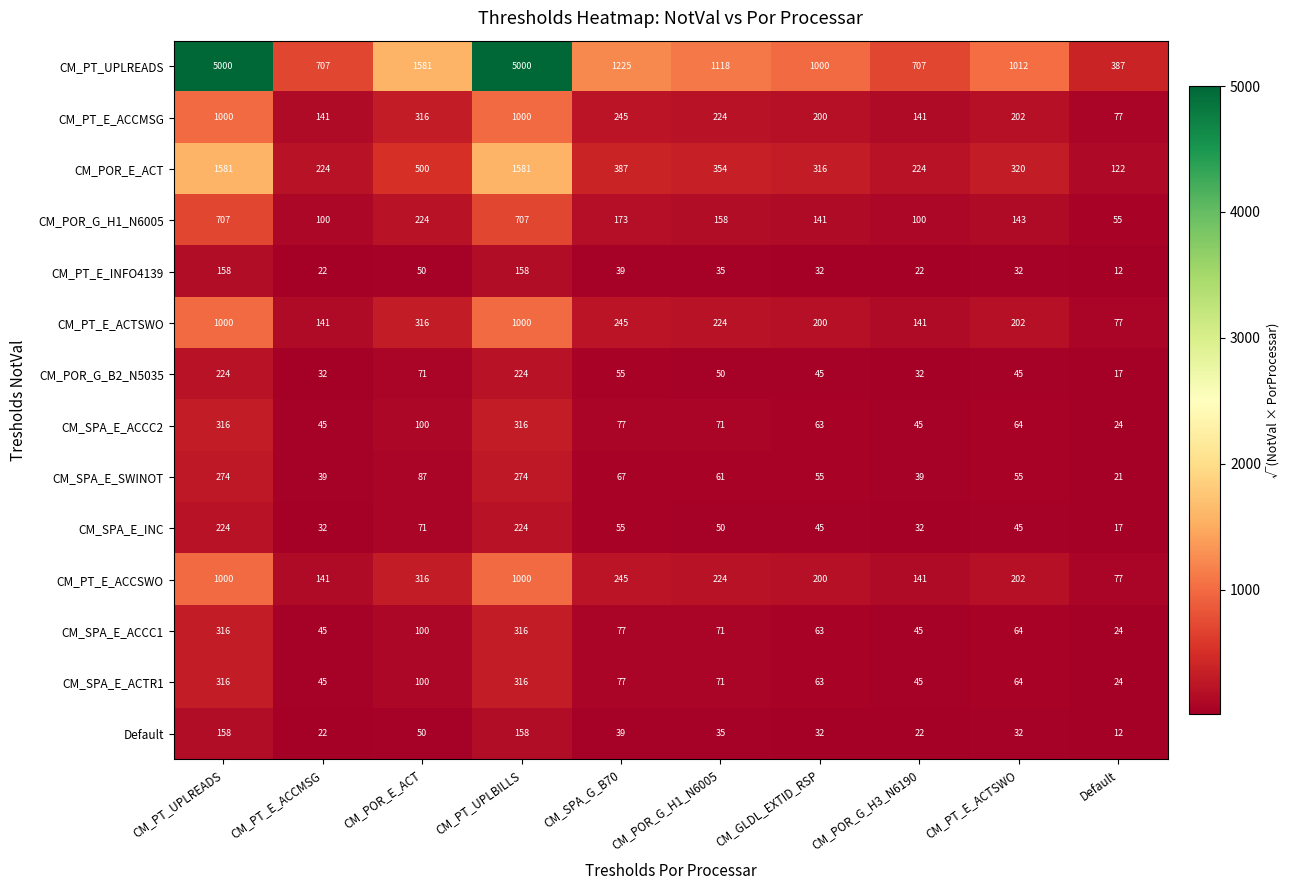

The value of CM_POR_G_B2_N5035 at CM_PT_UPLBILLS is 224. True or false?

True